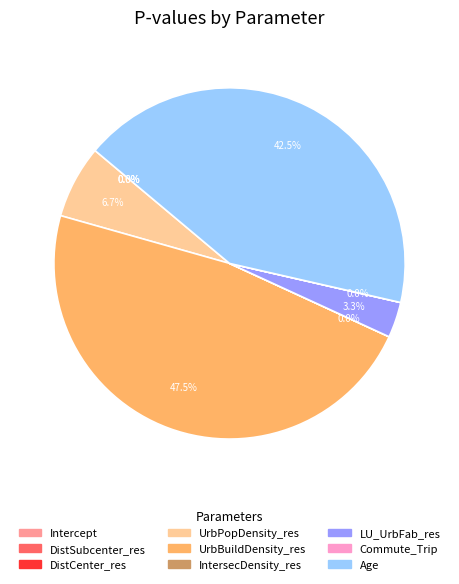

What is the total percentage of UrbPopDensity_res and LU_UrbFab_res?

10.0%